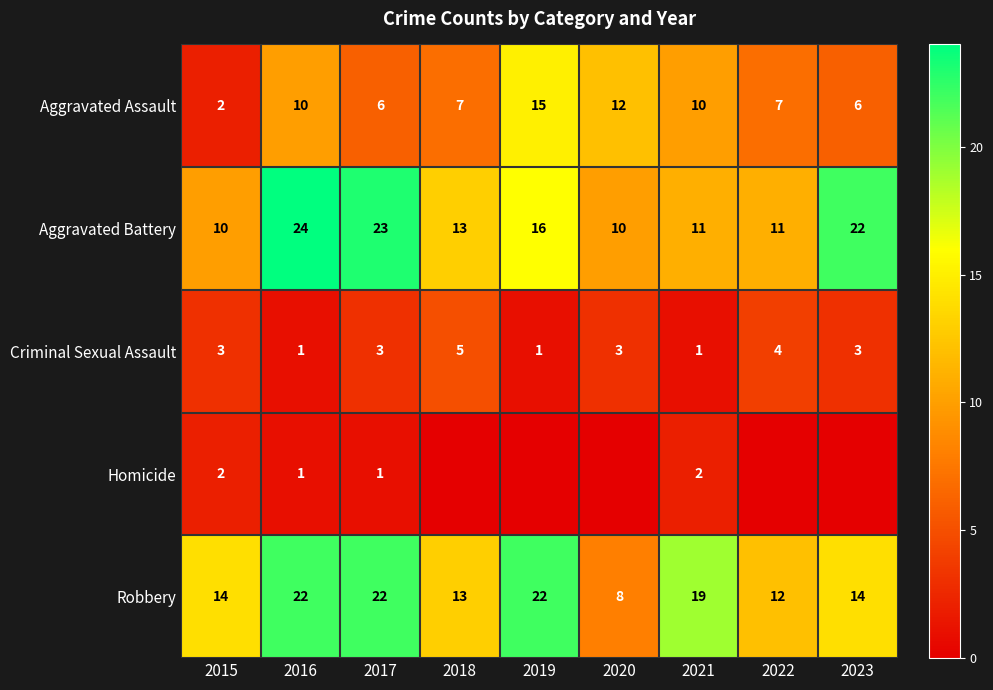

What is the difference between the highest and lowest values at 2019?

22